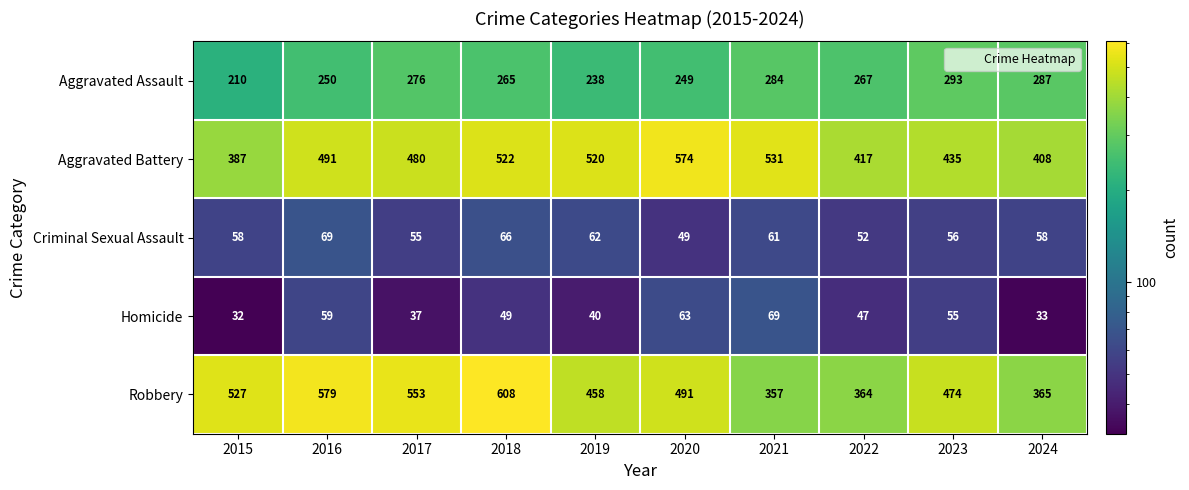

Rank the series at 2017 from highest to lowest value.

Robbery, Aggravated Battery, Aggravated Assault, Criminal Sexual Assault, Homicide